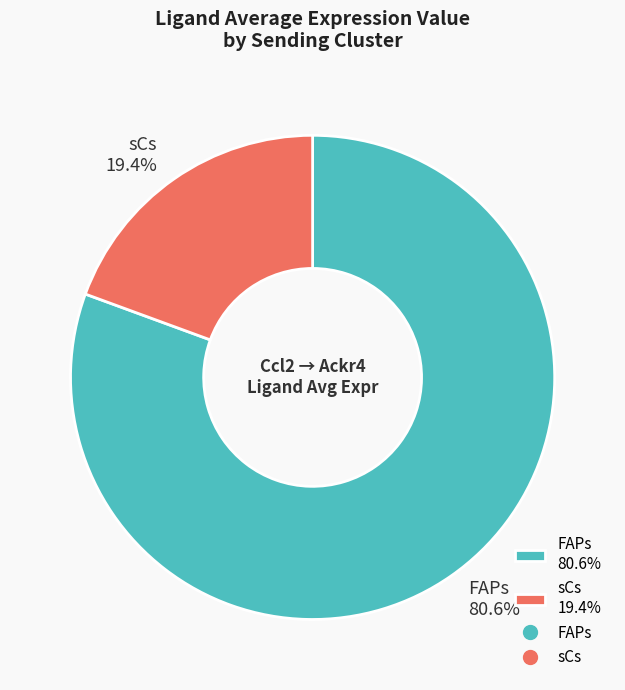

What portion of the pie excludes sCs?

80.6%